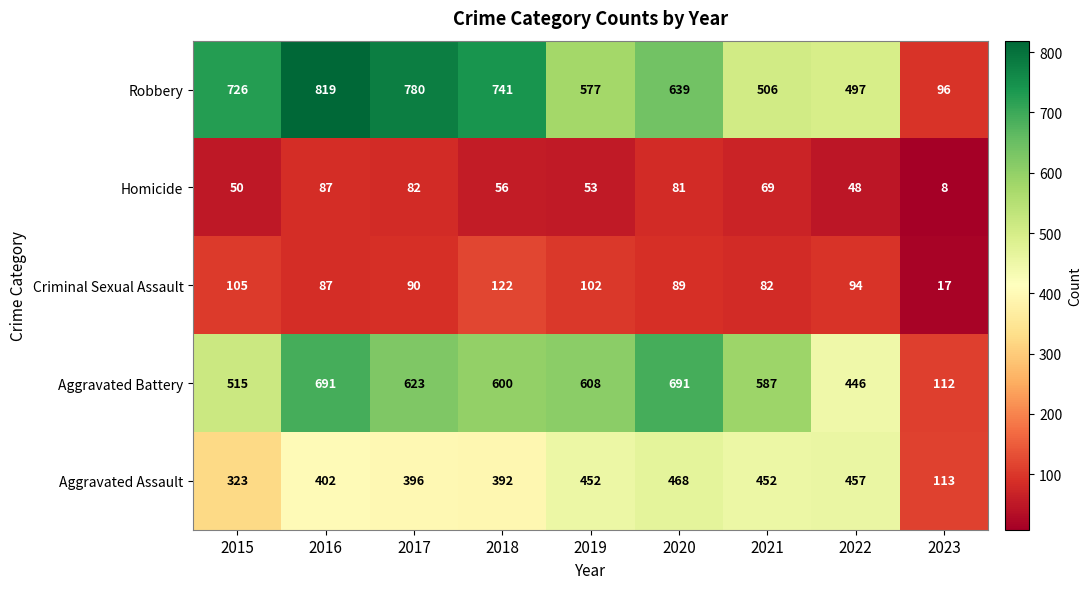

What is the spread (max minus min) of values at 2022?

449